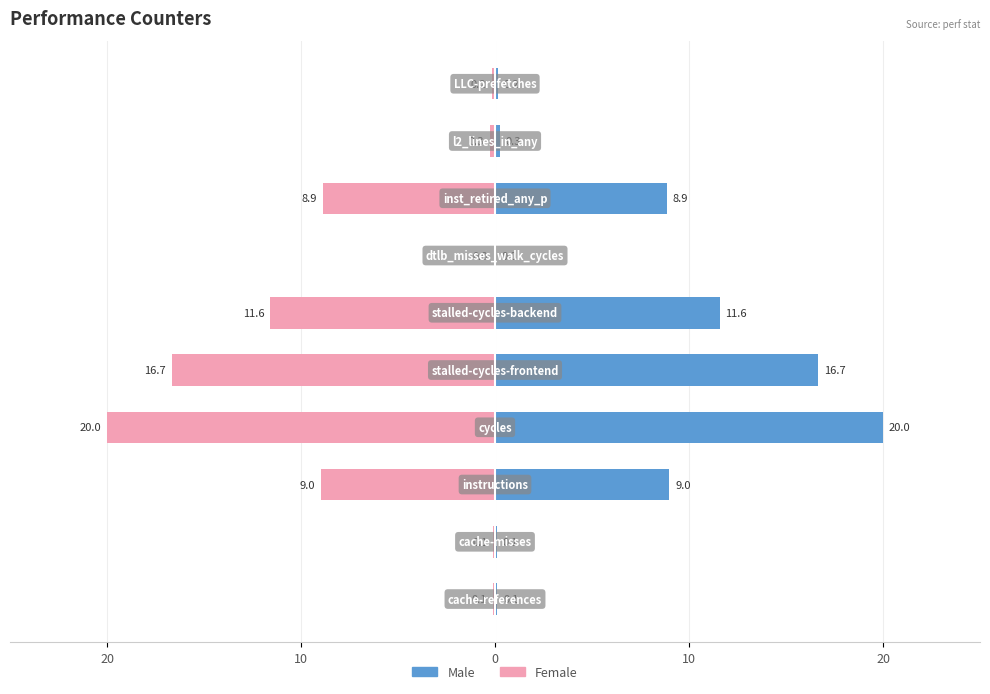

List the series in order of their overall mean, highest first.

Male, Female